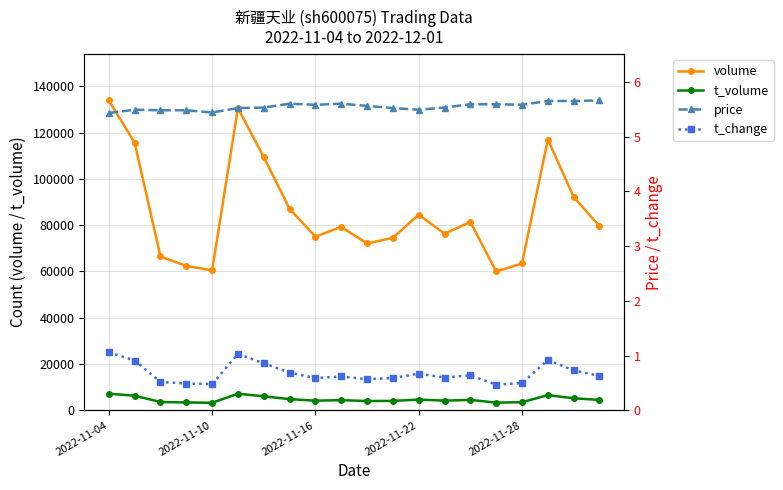

Where is t_volume nearest to the value 5252?

18